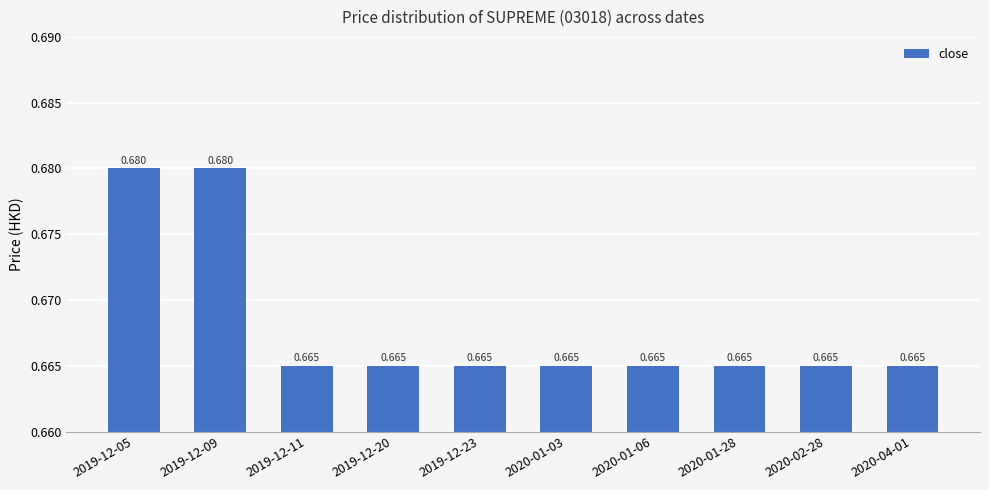

Are the bars grouped side by side (vs. stacked)?

No